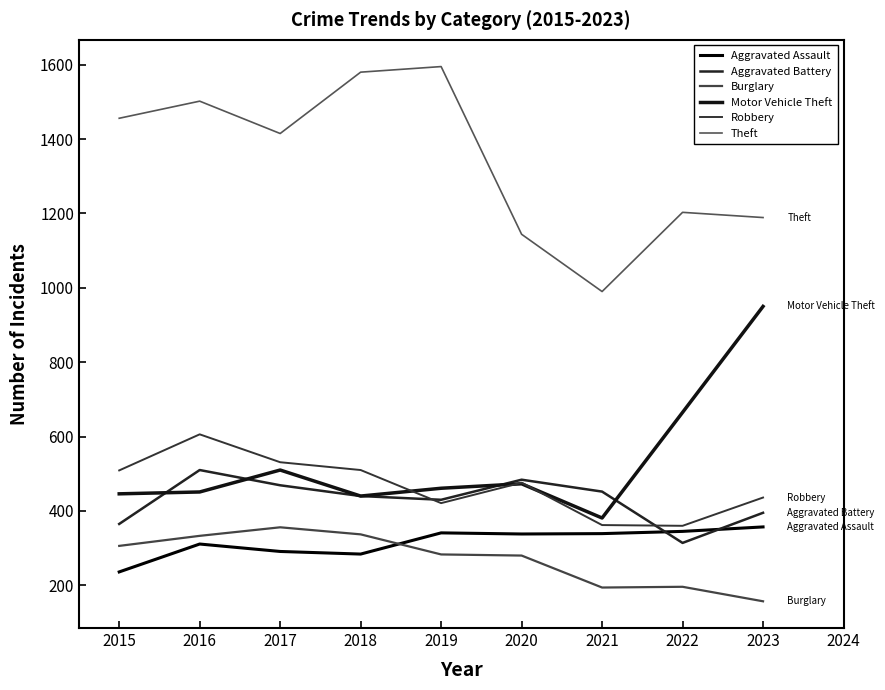

Is the value of Aggravated Battery at 2022 greater than the value of Motor Vehicle Theft at 2016?

No